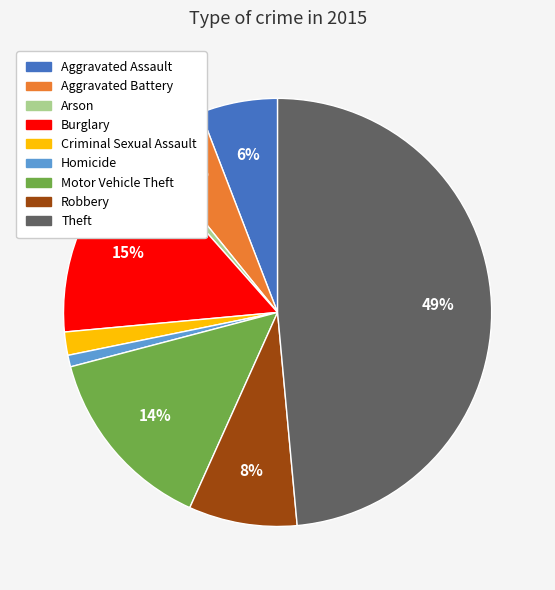

Between Aggravated Assault and Burglary, which is larger?

Burglary